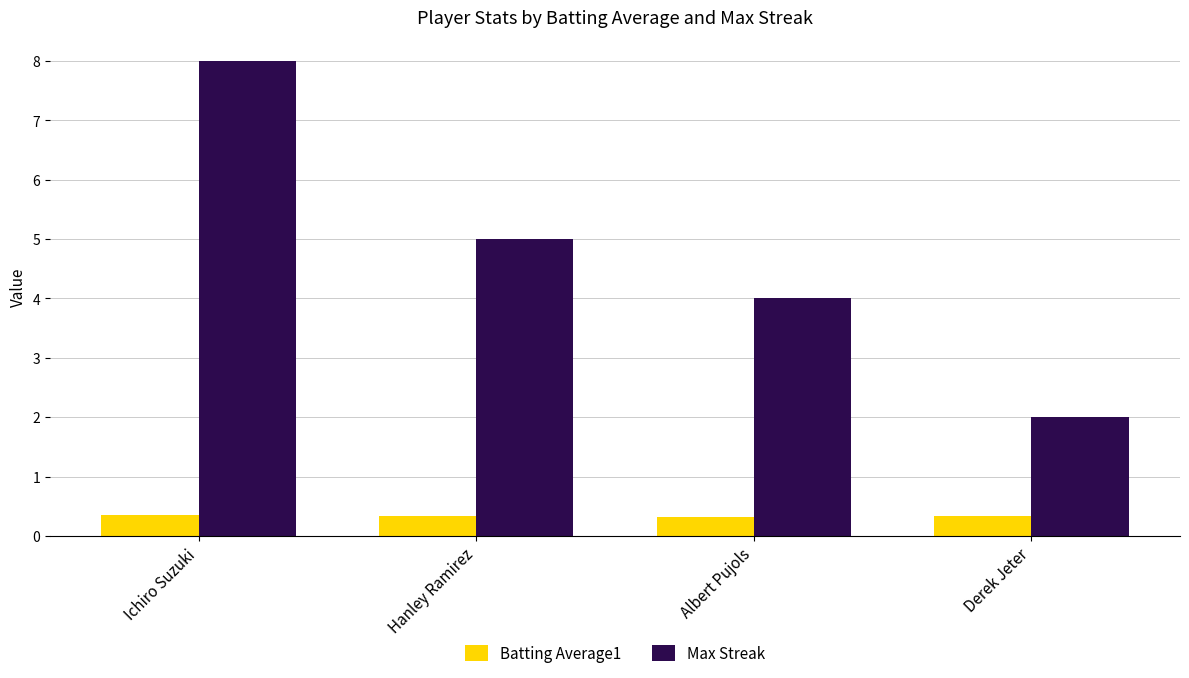

The value of Max Streak at Derek Jeter is 3.5. True or false?

False